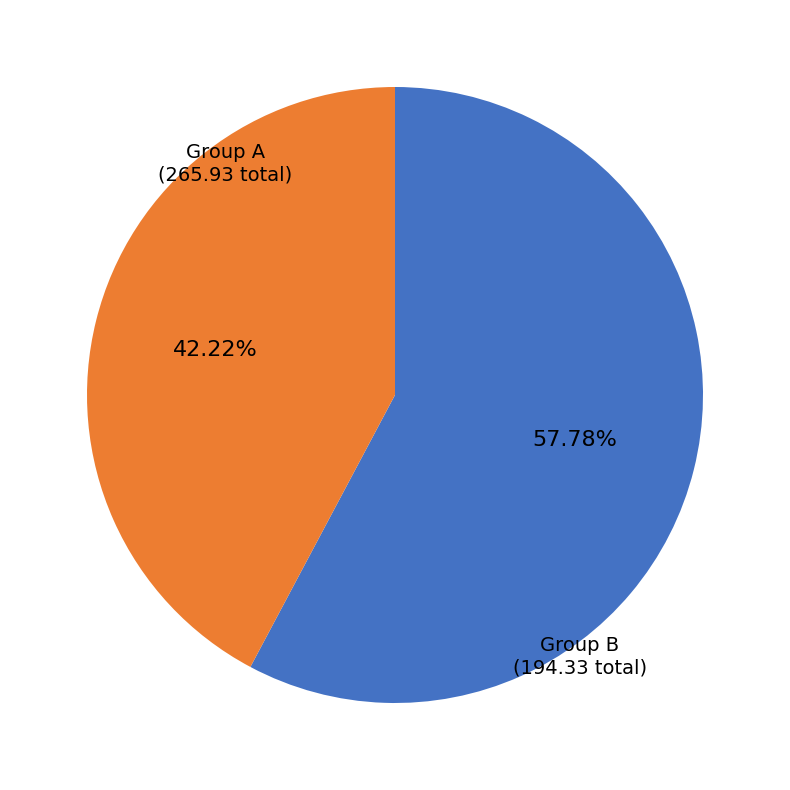

How many segments does this pie chart have?

2